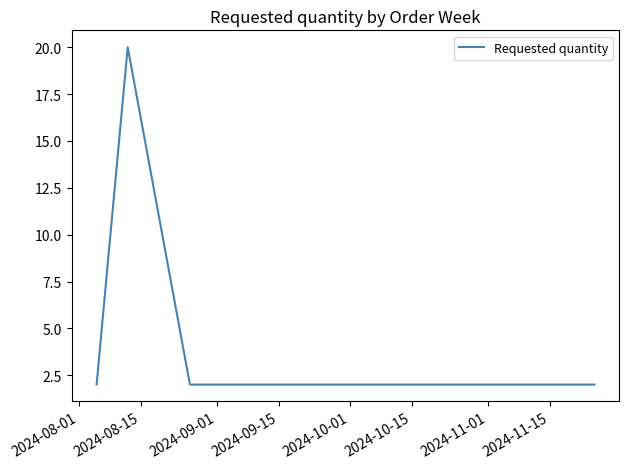

Is this an area chart (filled region under the line)?

No